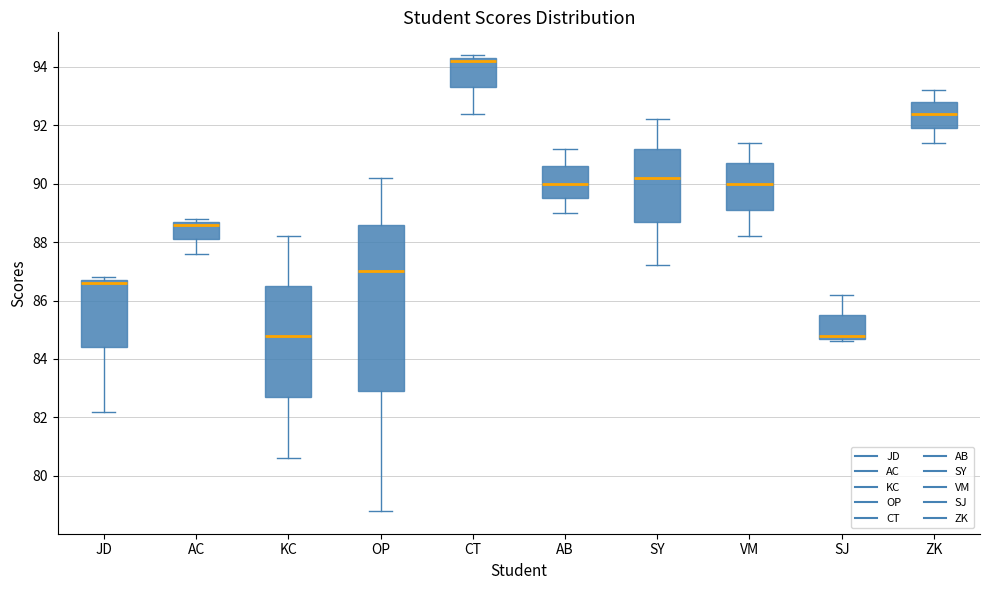

Where does the median line of the box for AB sit on the y-axis? The values are not printed on the chart, so give them approximately, as read against the axis.

90.0